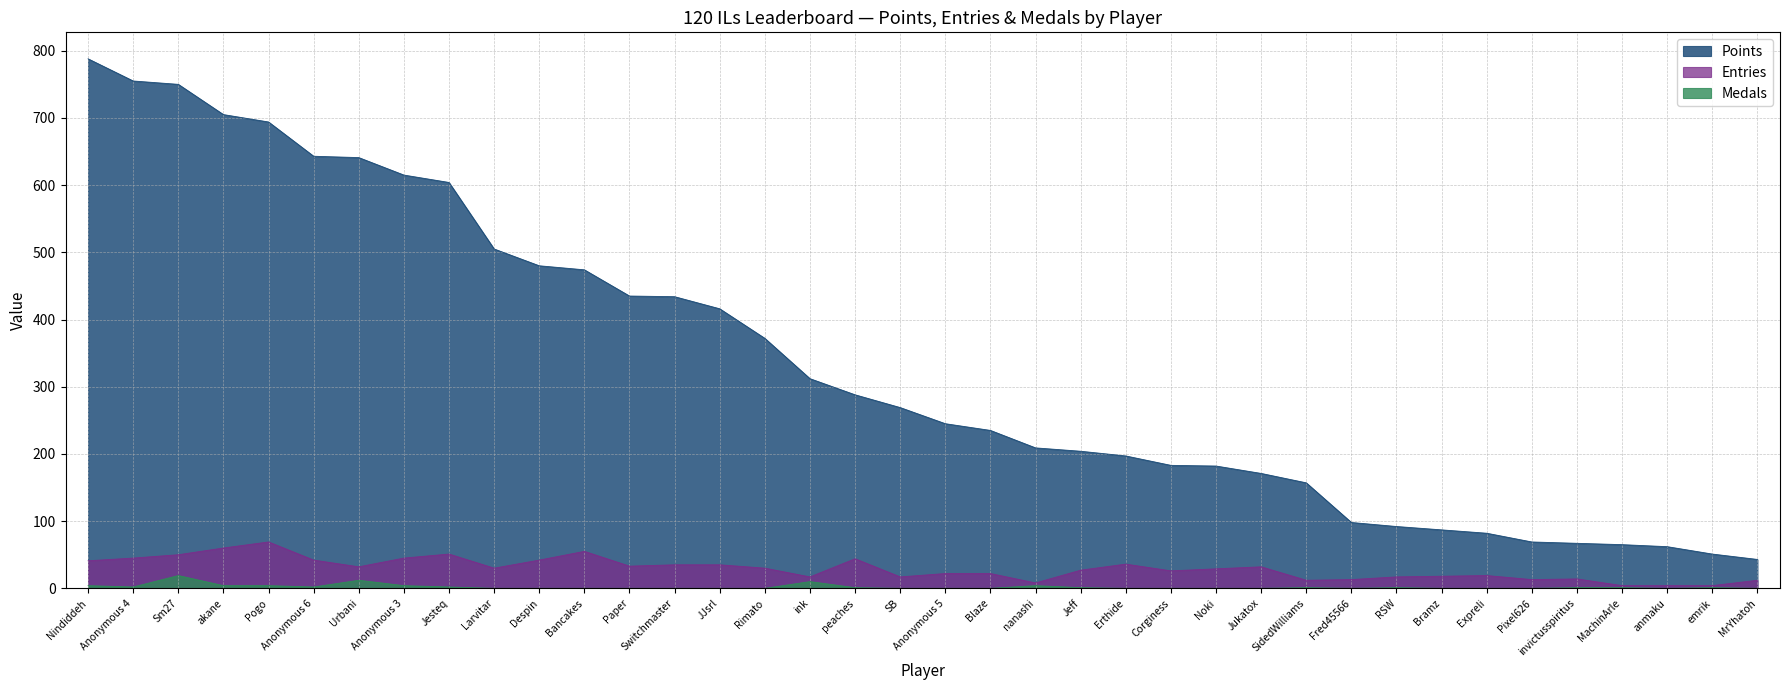

Which has a higher value, MachinArle or invictusspiritus?

invictusspiritus